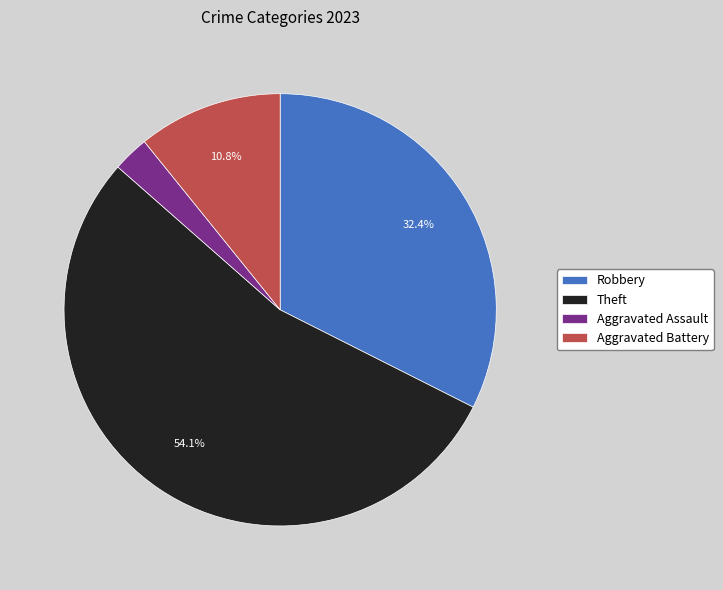

Rank the categories by value from lowest to highest.

Aggravated Assault, Aggravated Battery, Robbery, Theft